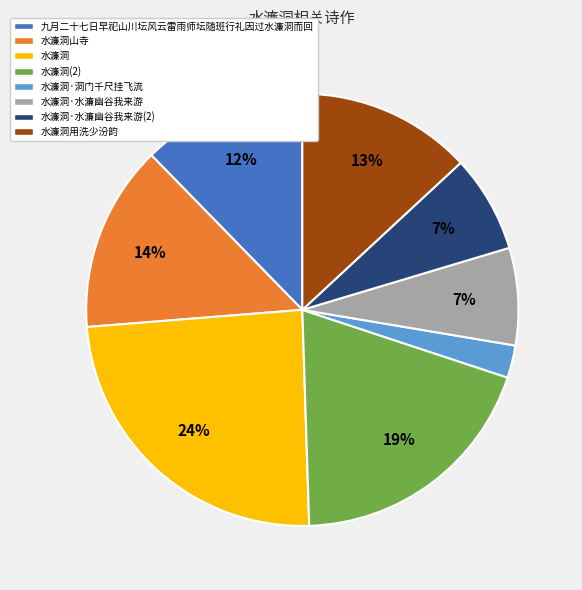

How many slices are in this pie chart?

8